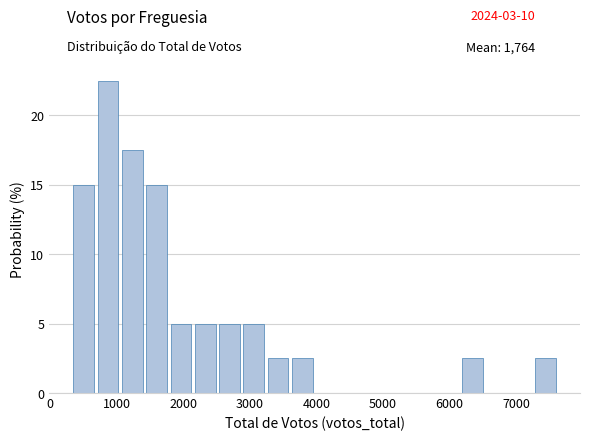

Around what value on the x-axis is the tallest bar? Give the approximate position of its centre, as read against the axis.

900